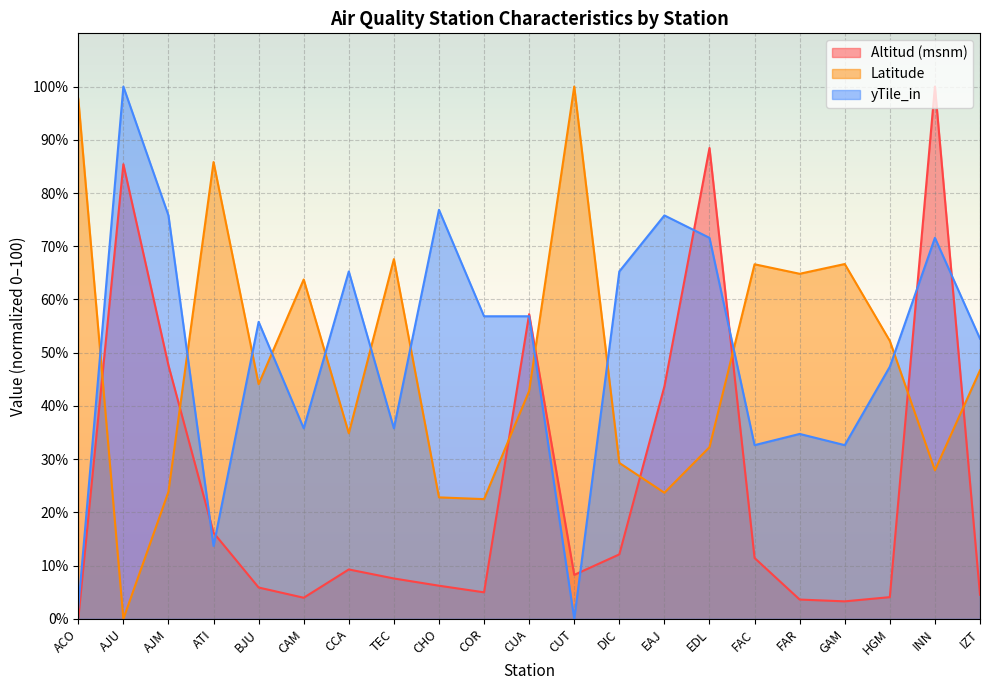

What is the sum of all Latitude values?

1015.9